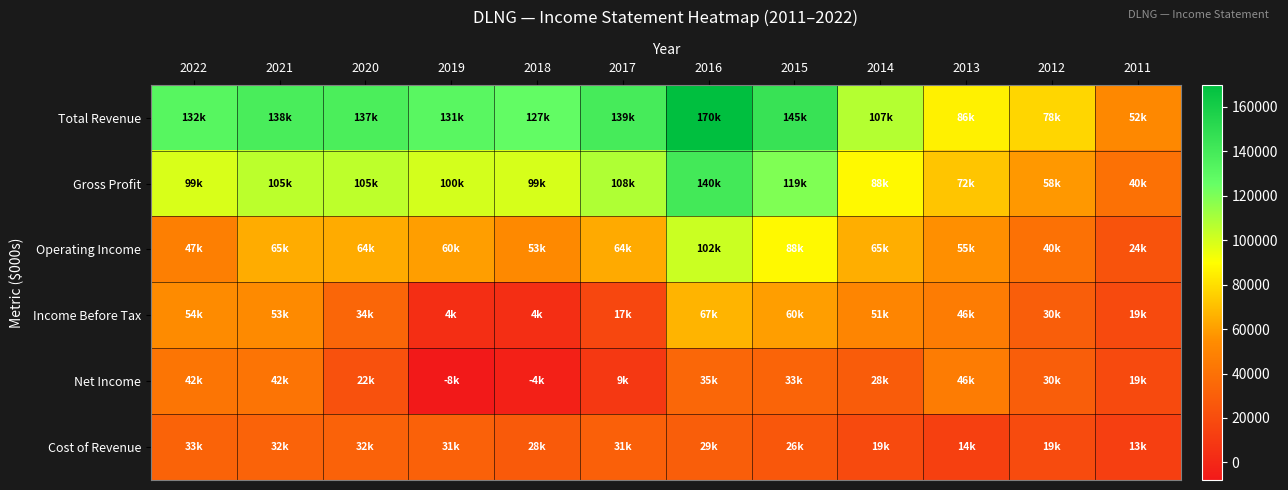

At how many categories does at least one series exceed 49533?

12